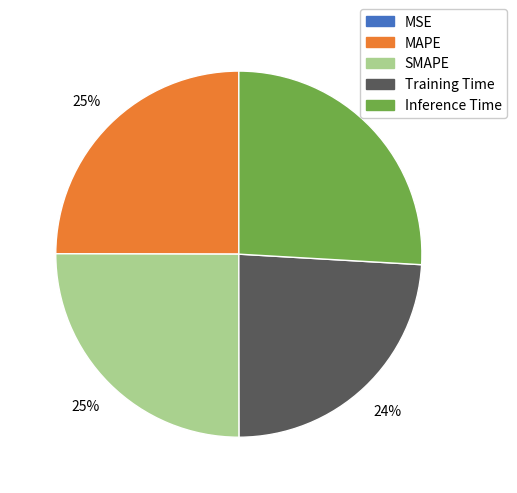

Which slice is the largest?

Inference Time